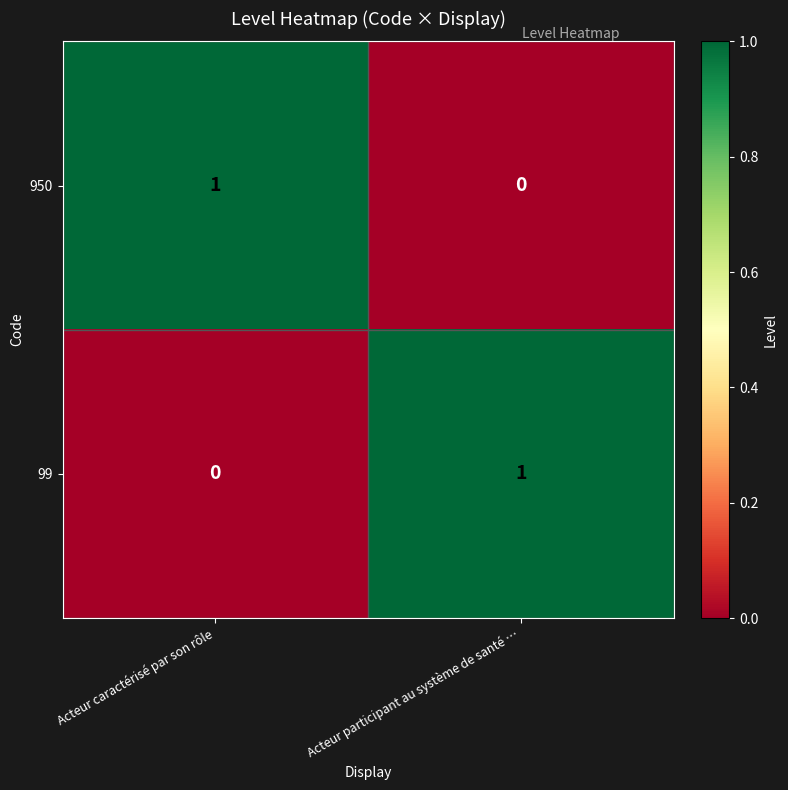

Rank the categories by 99 value from highest to lowest.

Acteur participant au système de santé …, Acteur caractérisé par son rôle